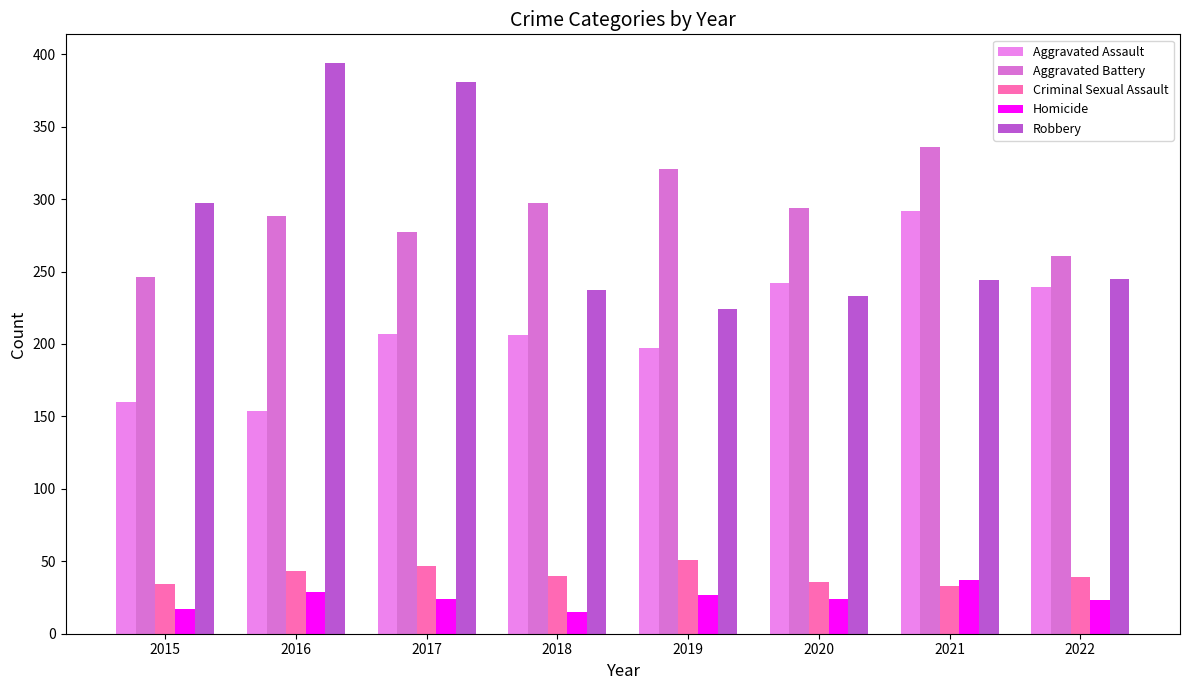

What is the sum of the Robbery values at 2016 and 2022?

639